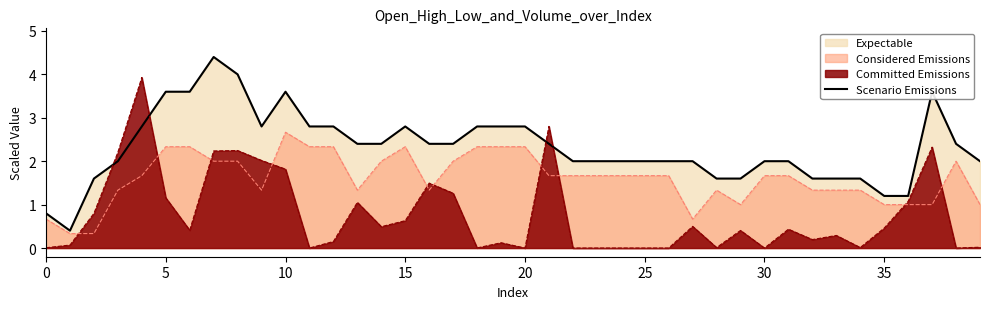

What is the value of the 10th point from the left?

2.8